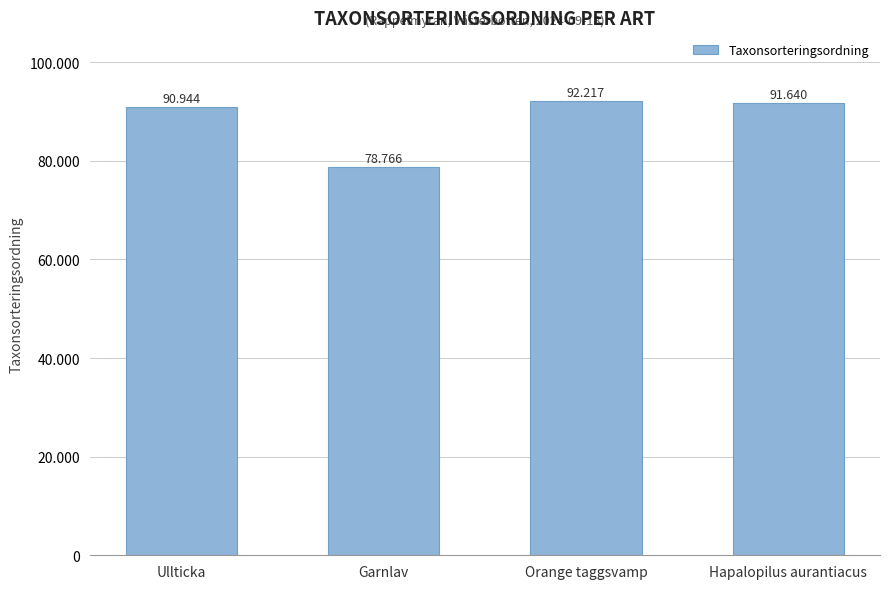

At which label does the data first exceed 91640?

Orange taggsvamp